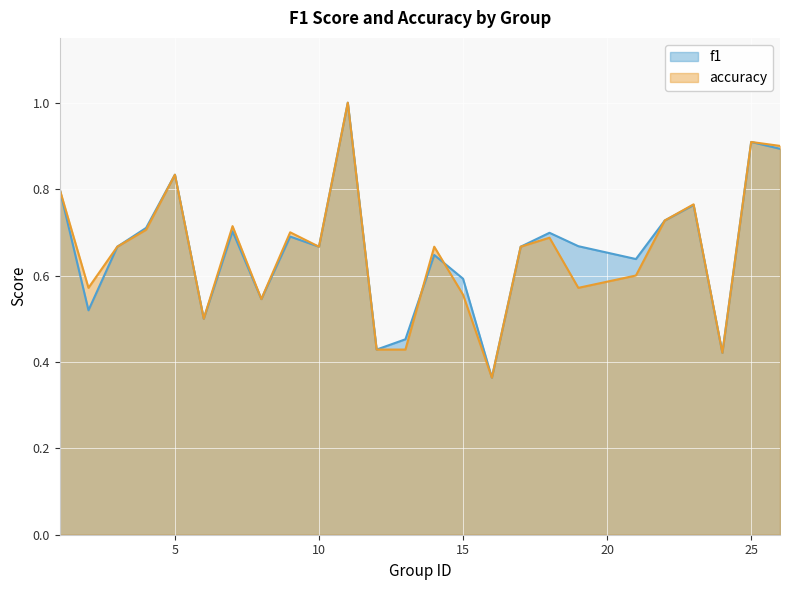

What value does the f1 series have at 2?

0.5